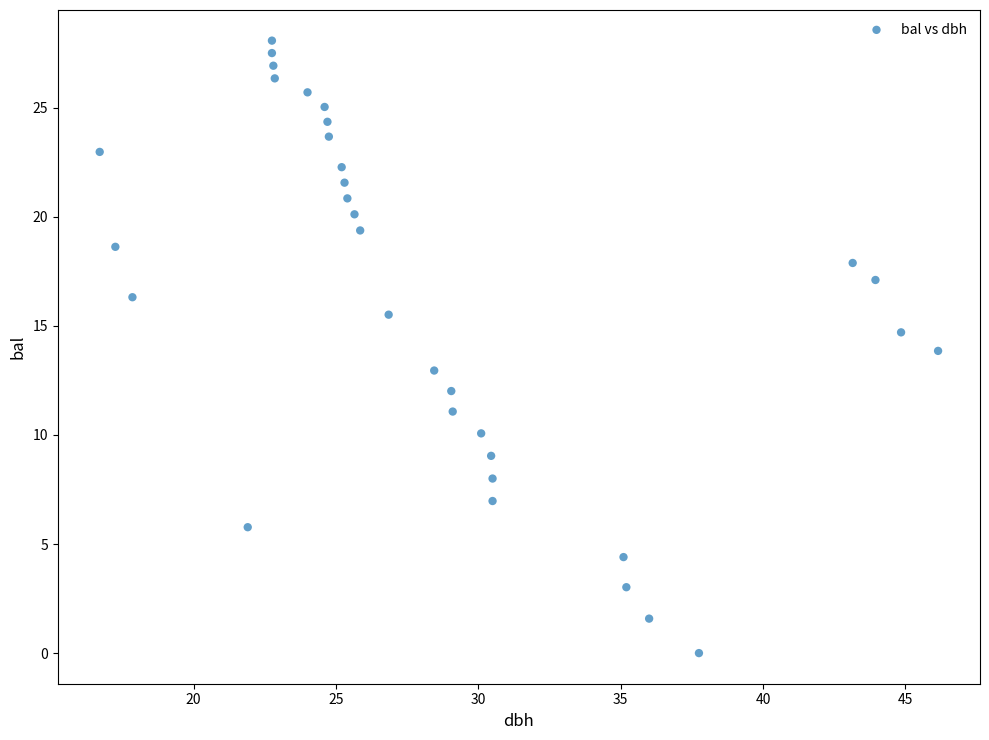

What is the range of Y values (max minus min)?

28.1